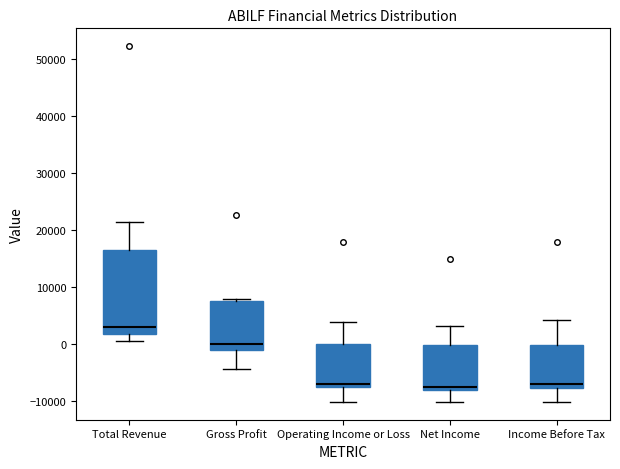

Reading left to right, transcribe this box plot: for each box, give where its median line is, the range the box spans, and where its two whiskers end, as read against the y-axis. The values are not printed on the chart, so give them approximately, as read against the axis.

Total Revenue: median 3000, box 2000 to 17000, whiskers 1000 to 21000
Gross Profit: median 0, box -1000 to 8000, whiskers -4000 to 8000 (just above the box's upper edge)
Operating Income or Loss: median -7000, box -8000 to 0, whiskers -10000 to 4000
Net Income: median -8000 (just above the box's lower edge), box -8000 to 0, whiskers -10000 to 3000
Income Before Tax: median -7000, box -8000 to 0, whiskers -10000 to 4000